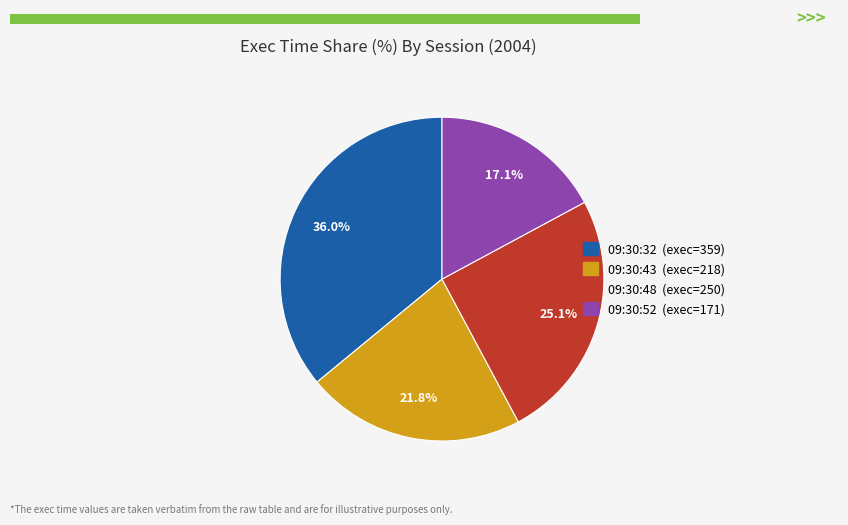

Does any single category account for the majority?

No